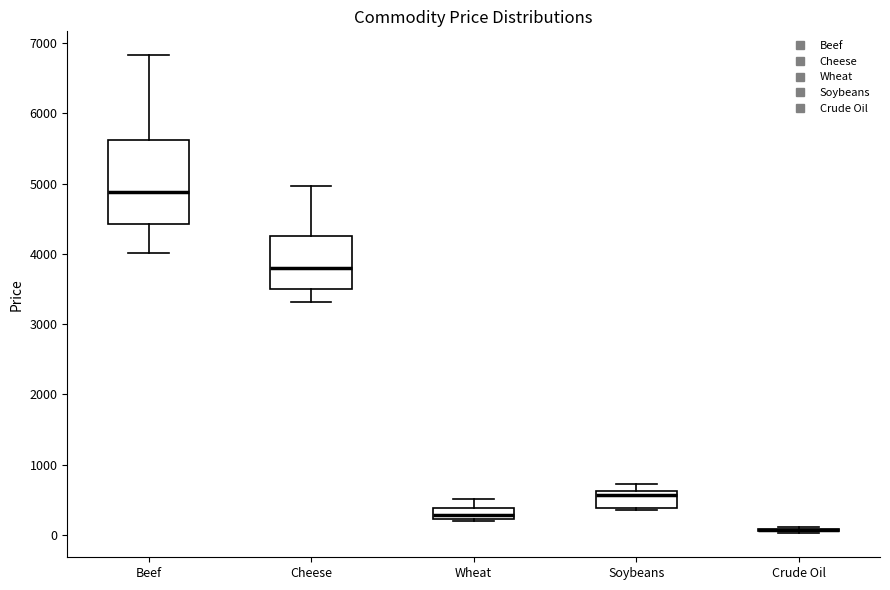

Which box is the tallest, from its lower edge to its upper edge?

Beef